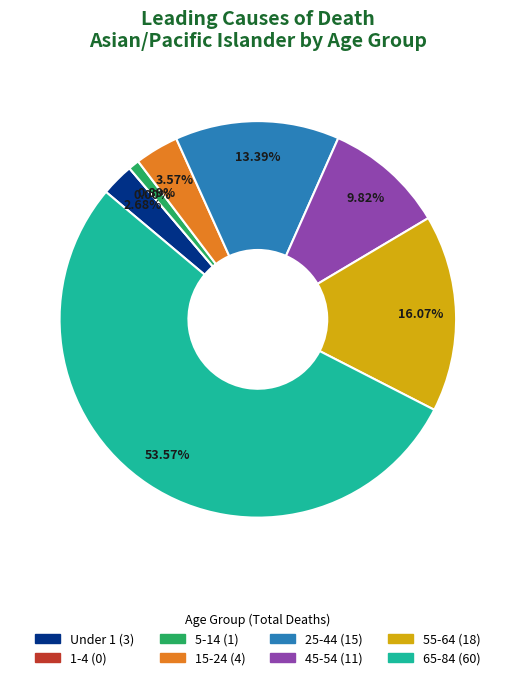

To the nearest percent, what is the average slice percentage?

12%